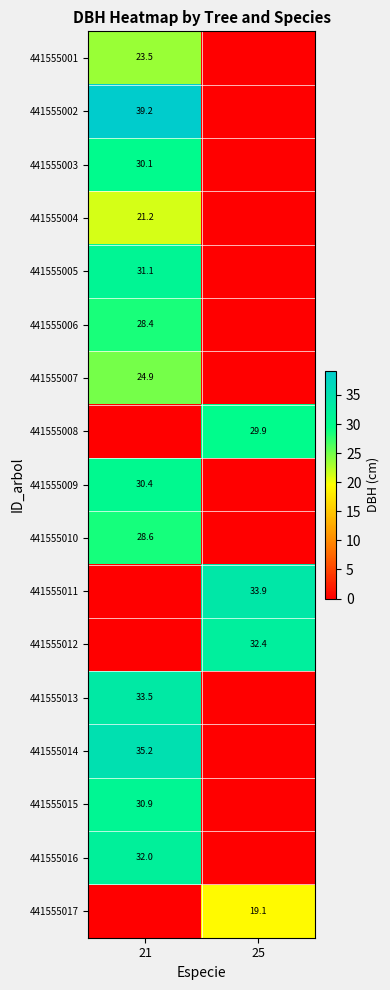

The 441555002 series shows 53.6 at 21. True or false?

False